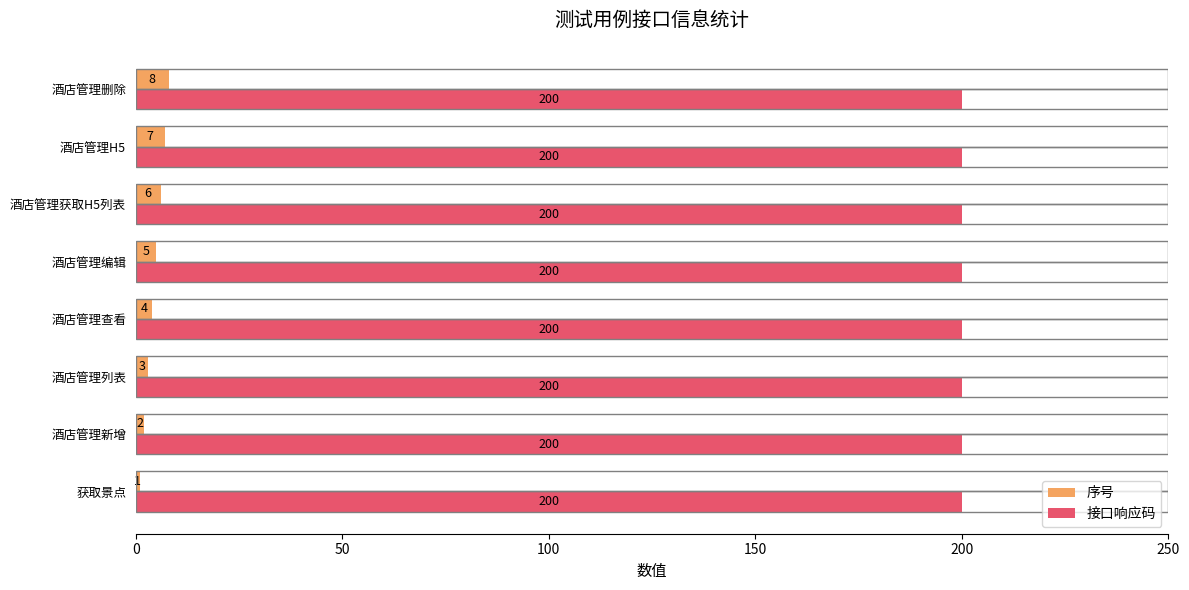

Is it true that 序号 equals 4 at 酒店管理查看?

True